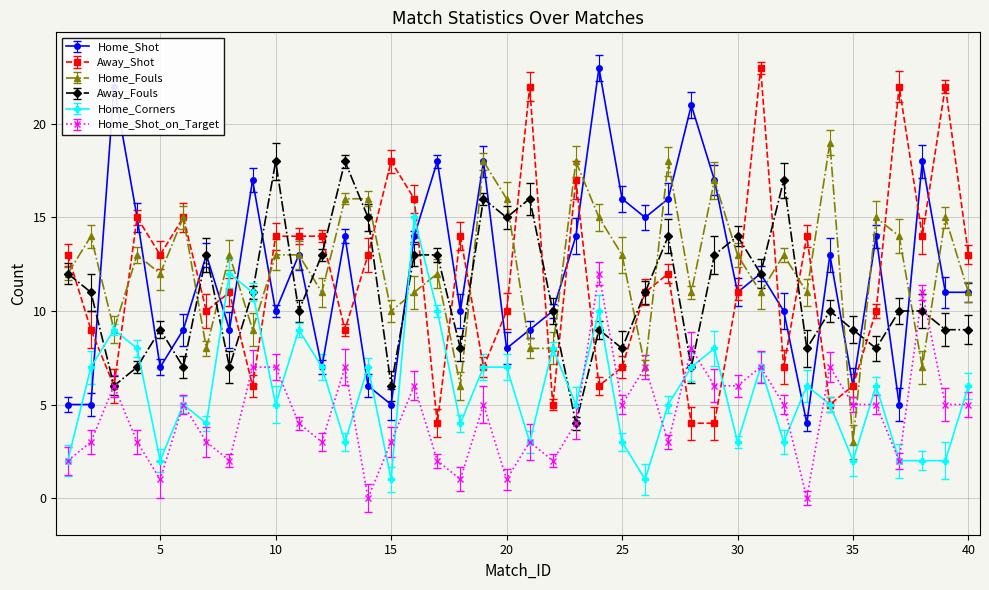

Where is the first local minimum for Home_Corners?

5